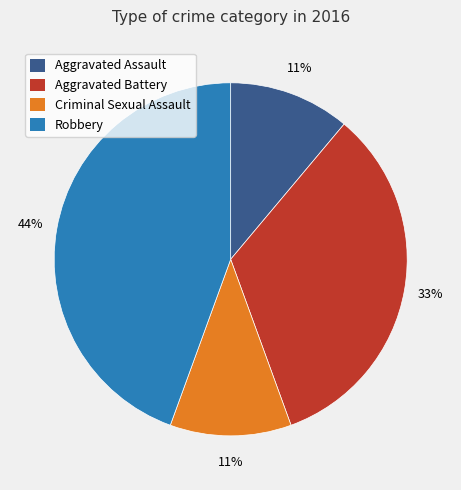

Between Aggravated Battery and Aggravated Assault, which is larger?

Aggravated Battery